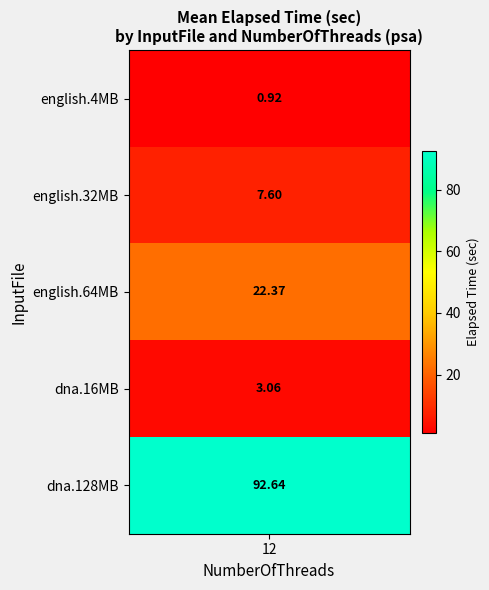

Which has a higher value, 34 or 18?

34